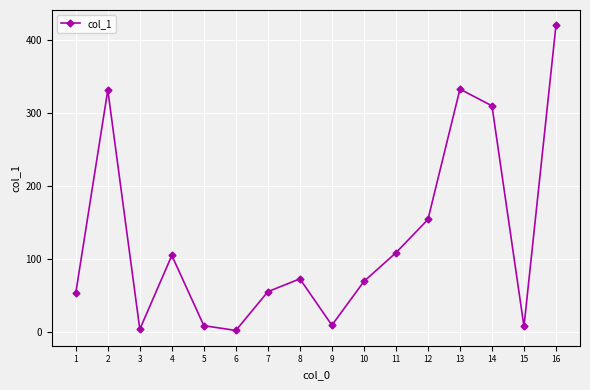

Read the value at 14.

310.1